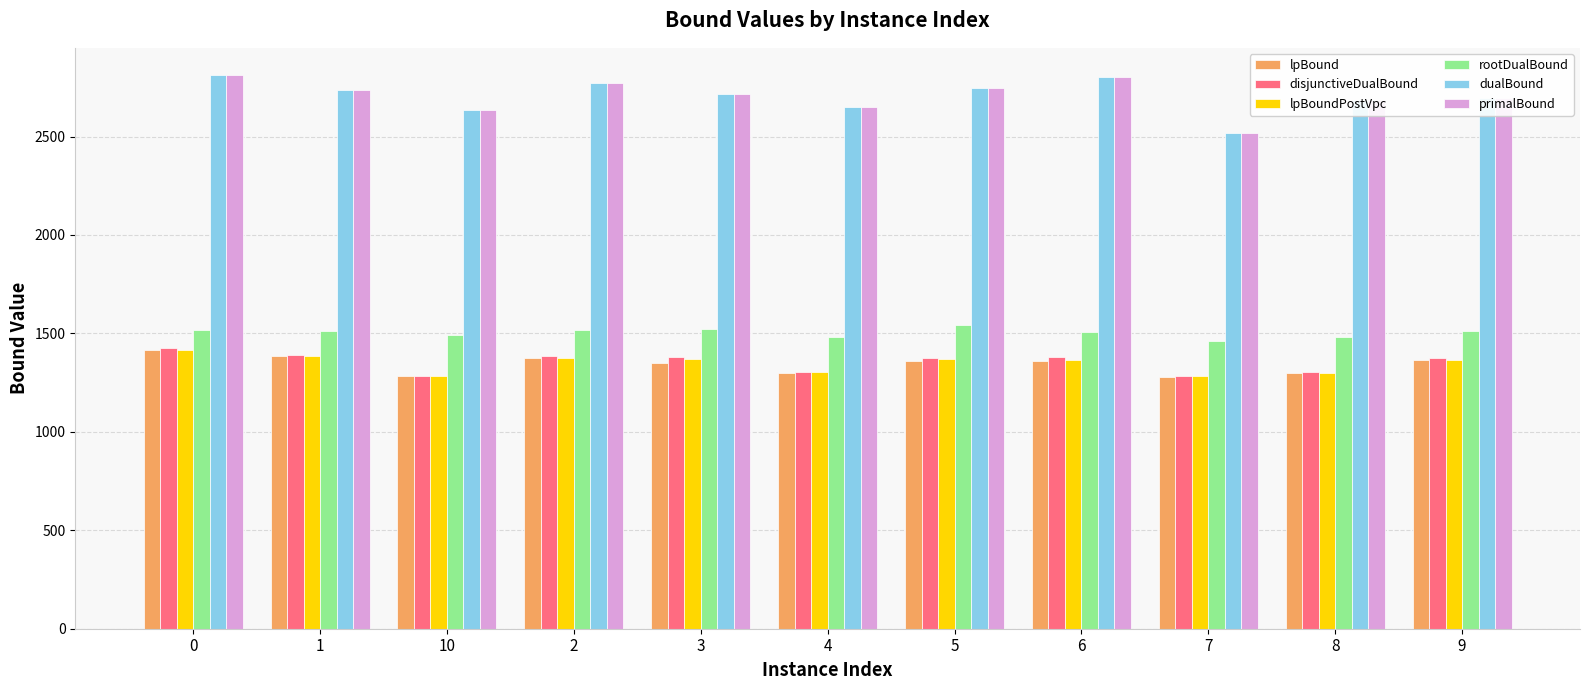

What is the difference between the lpBoundPostVpc values at 9 and 10?

81.5